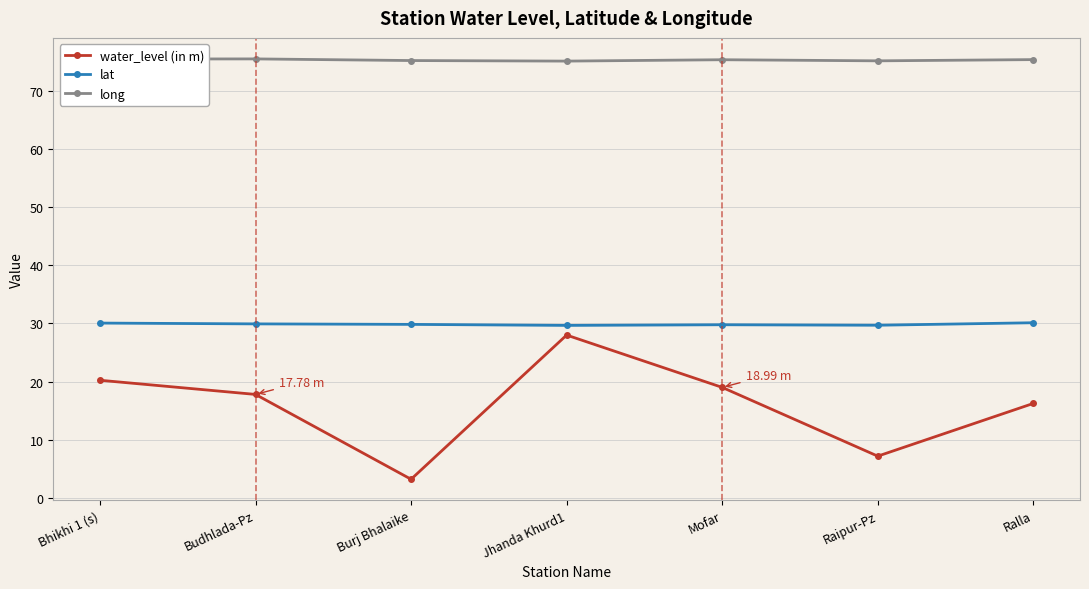

At which category does water_level (in m) reach its first local peak?

Jhanda Khurd1